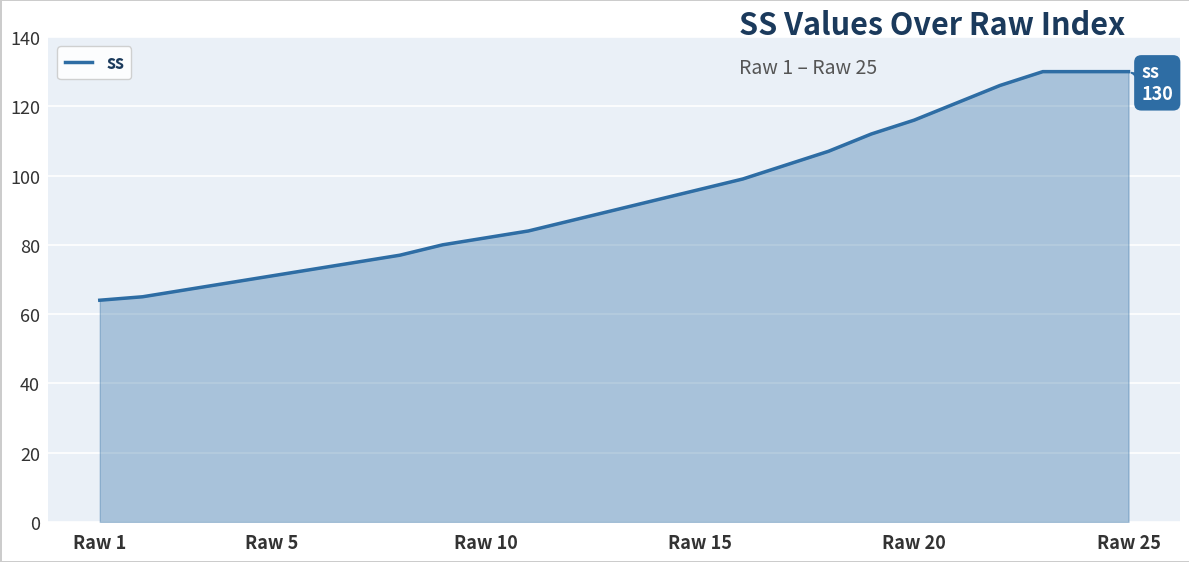

What is the difference between the maximum and minimum values?

66